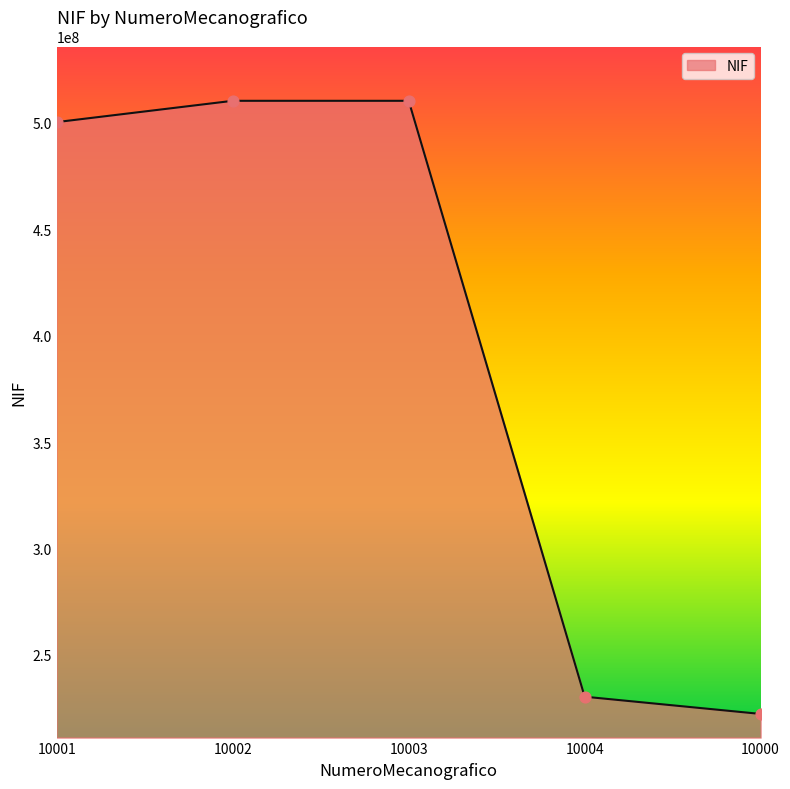

What is the change in value from 10002 to 10004?

-280000074